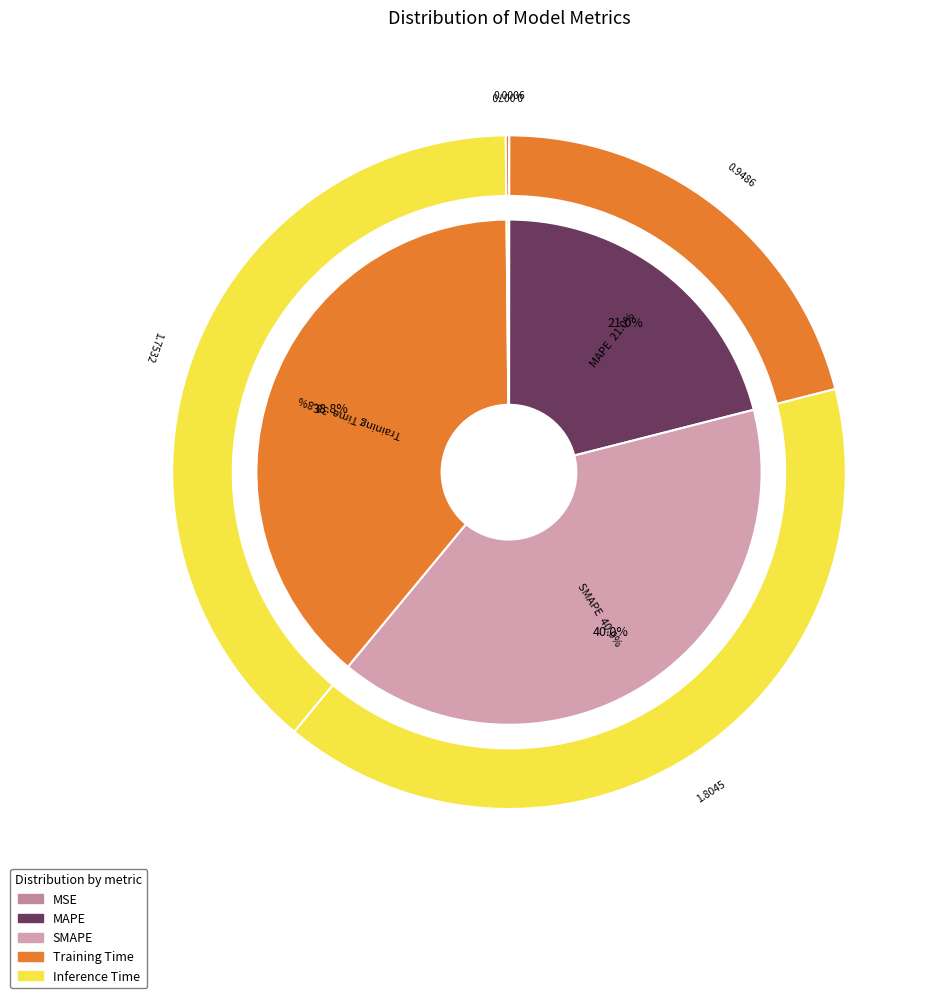

The MAPE slice represents 12% of the pie. True or false?

False